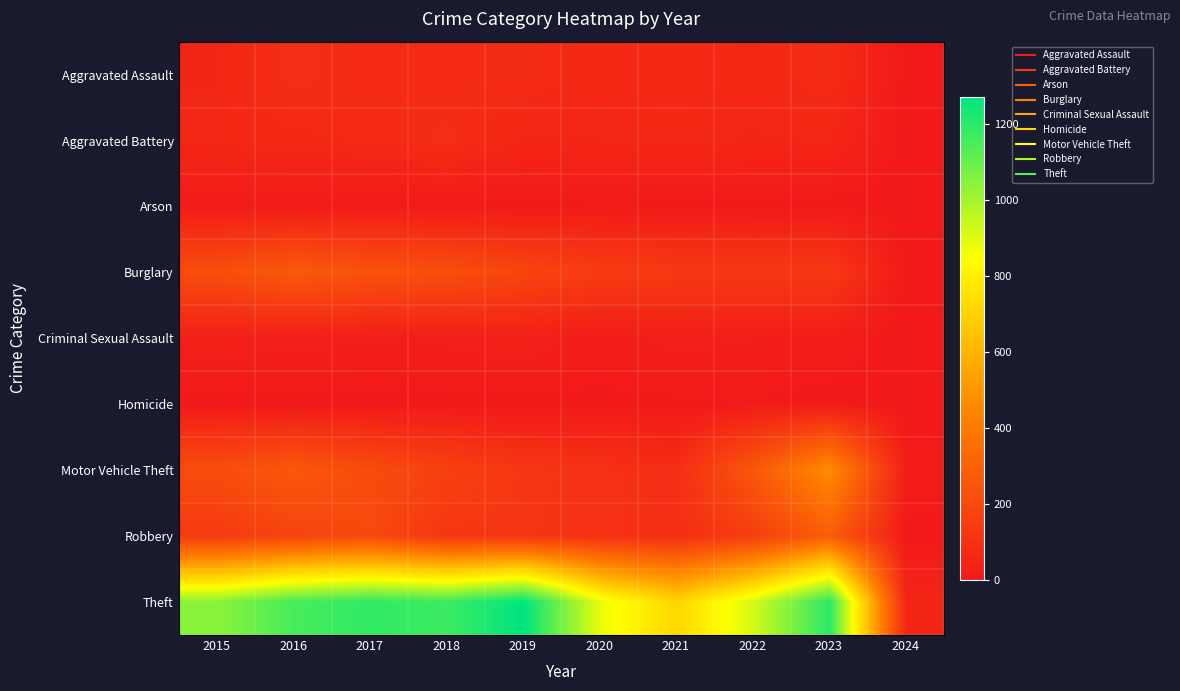

What is the total value across all series at 2019?

1866